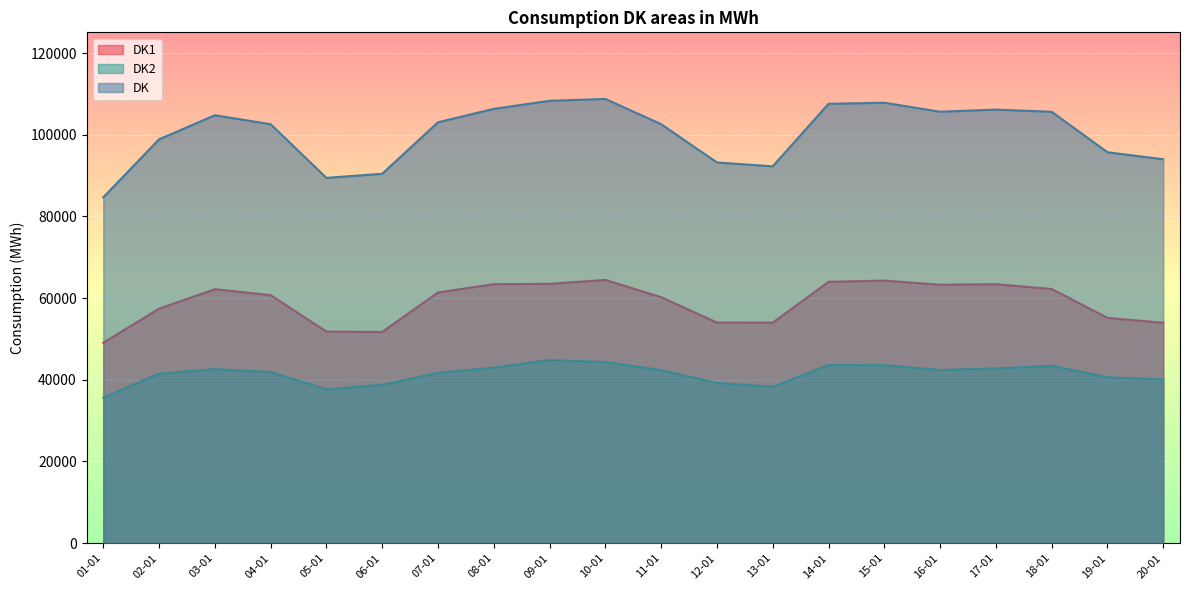

Reading left to right, transcribe all the data shown in this chart.

DK1: 49044	57386	62170	60710	51778	51695	61371	63384	63487	64437	60214	53992	53969	63973	64274	63256	63390	62214	55133	53941
DK2: 35615	41478	42591	41859	37651	38734	41671	42950	44814	44316	42355	39203	38284	43594	43552	42370	42758	43395	40570	40040
DK: 84659	98864	104761	102569	89429	90429	103042	106334	108301	108753	102569	93195	92253	107567	107826	105626	106148	105609	95703	93981